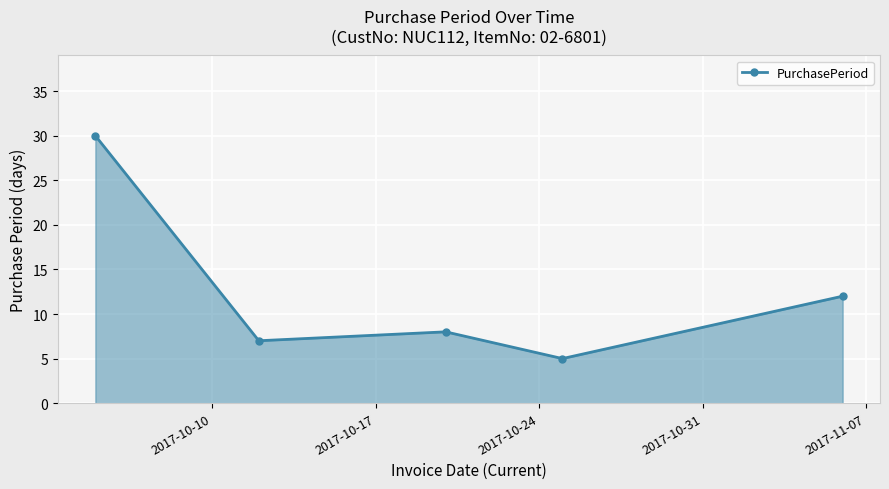

What is the value of the 2nd point from the left?

7